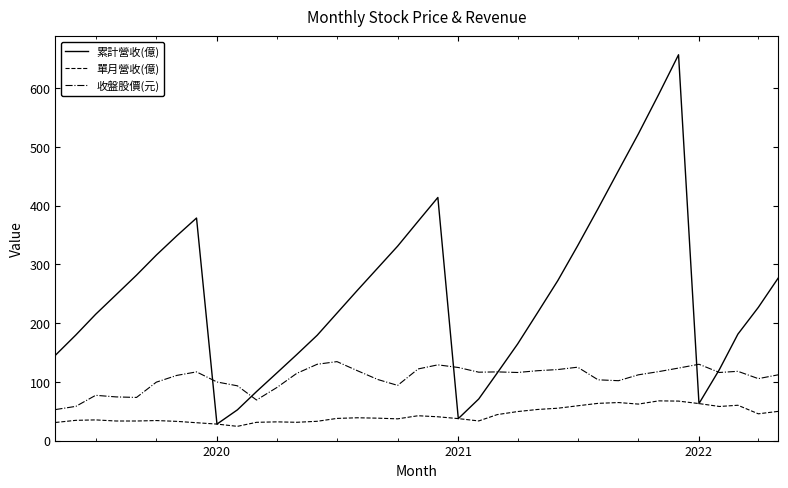

What is the highest value of the 累計營收(億) series?

657.2